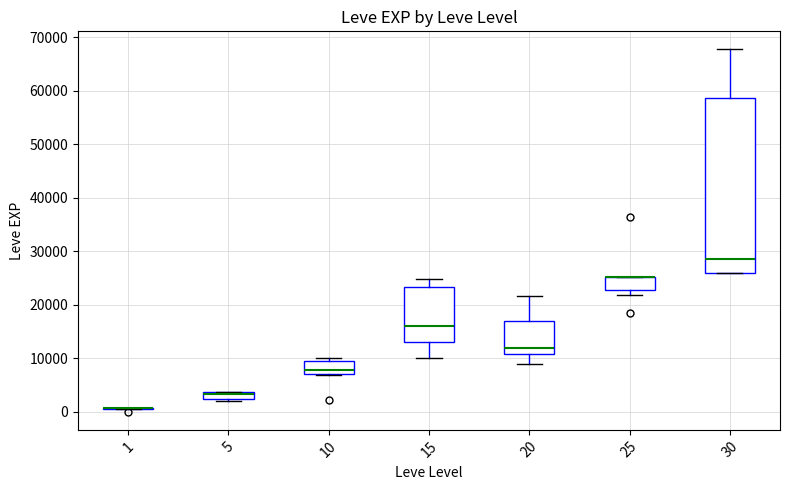

Comparing the boxes themselves (not the whiskers), which one is the tallest?

30